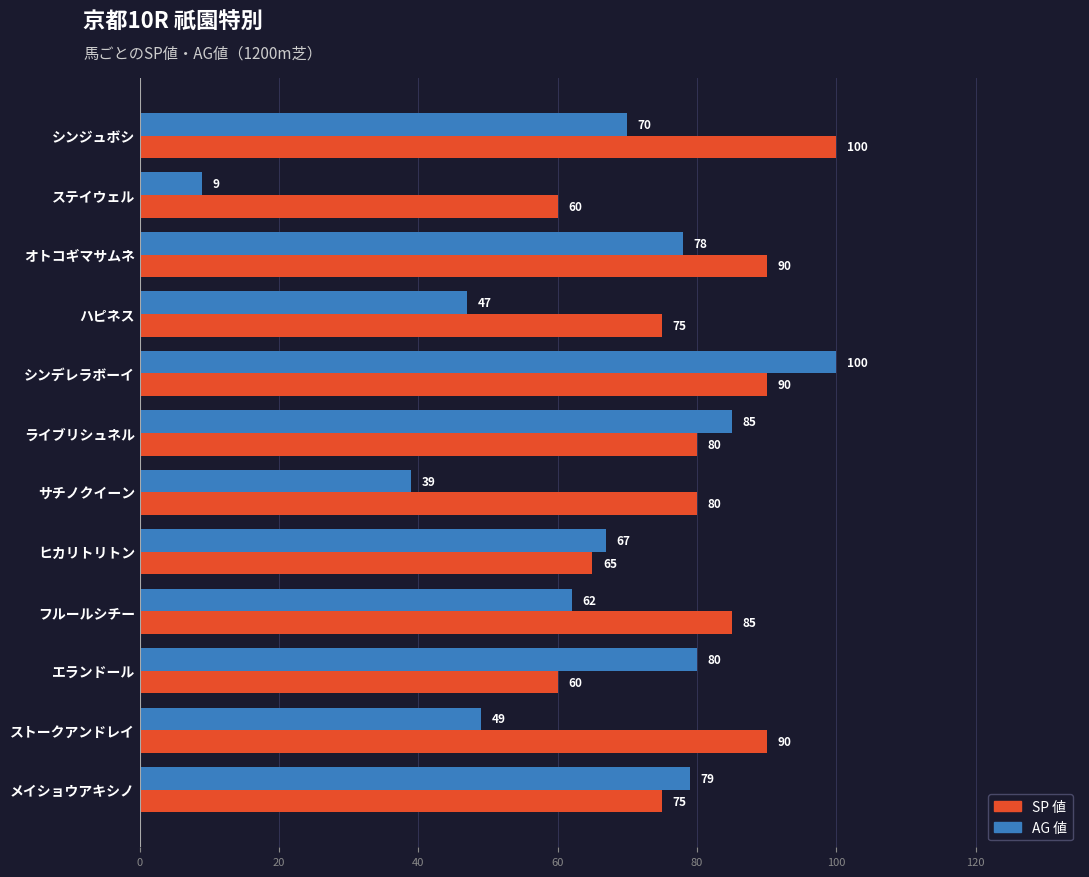

Count the number of categories in the chart.

12